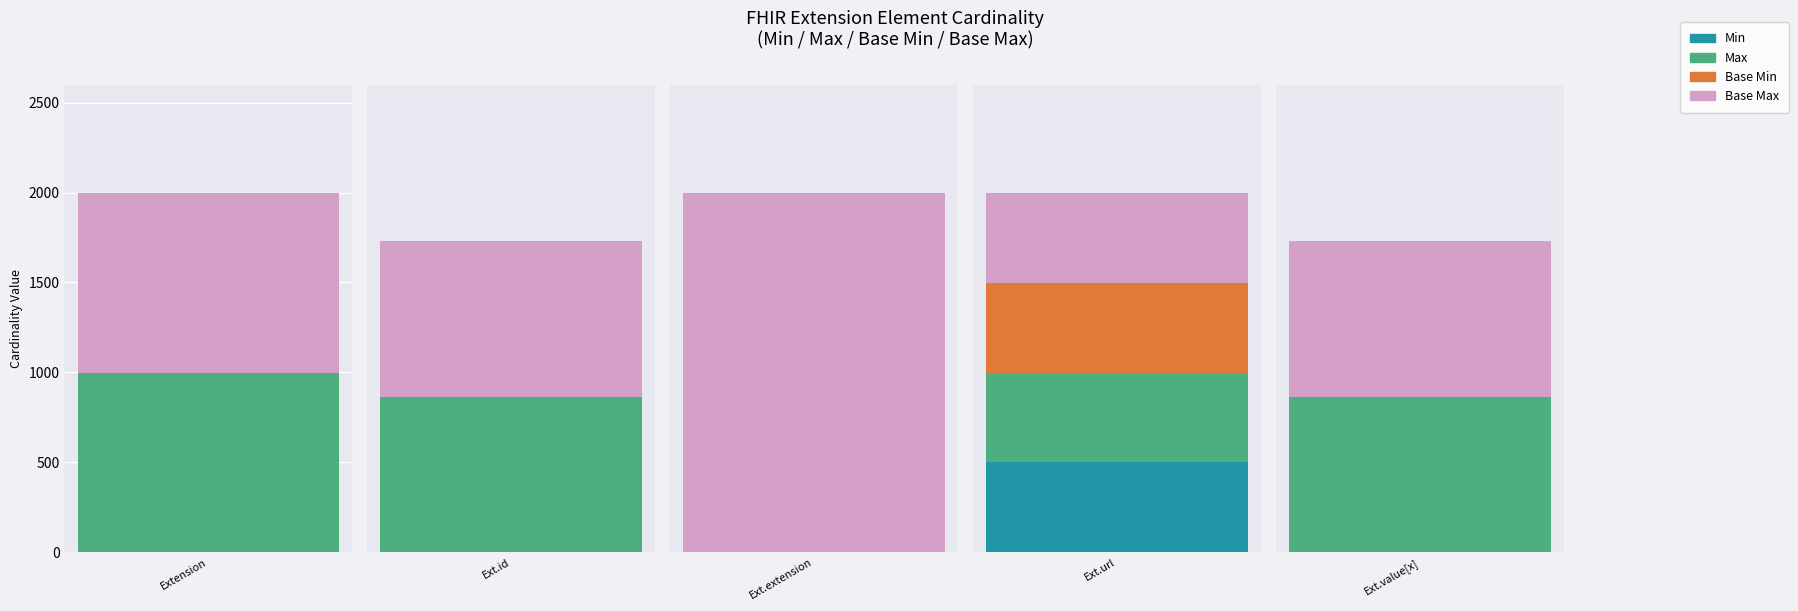

Which has a higher value, Extension.url or Extension.id?

Extension.url